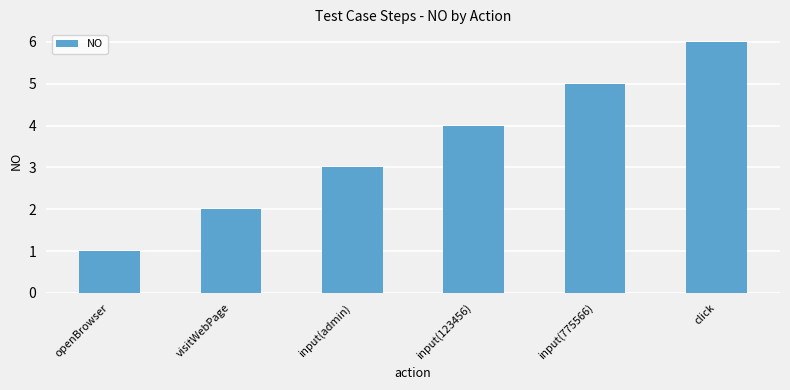

Reading left to right, transcribe all the data shown in this chart.

openBrowser=1	visitWebPage=2	input(admin)=3	input(123456)=4	input(775566)=5	click=6